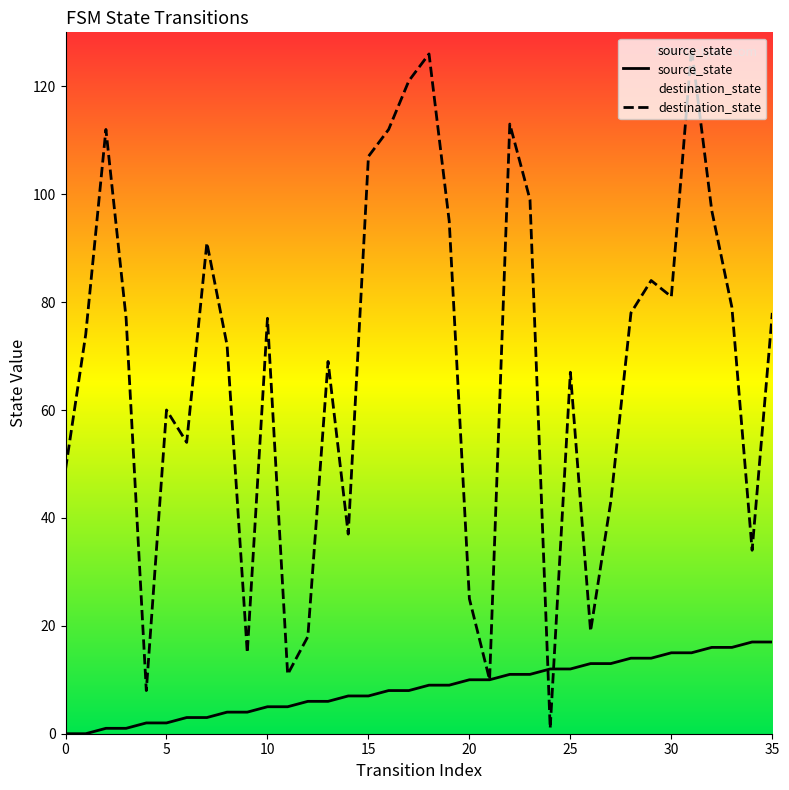

After their last crossing, which series has the higher values: source_state or destination_state?

destination_state